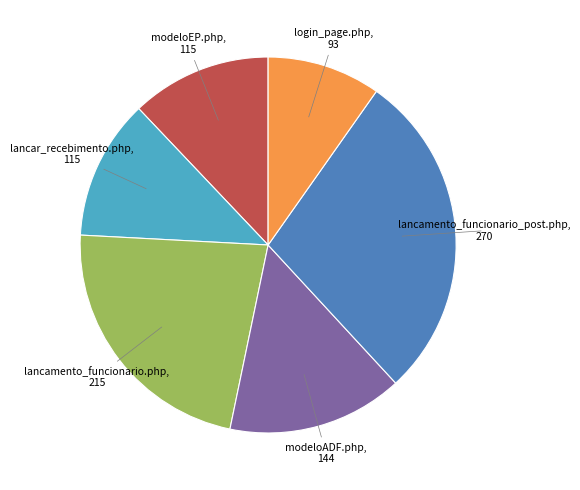

Is there a majority slice in this chart?

No